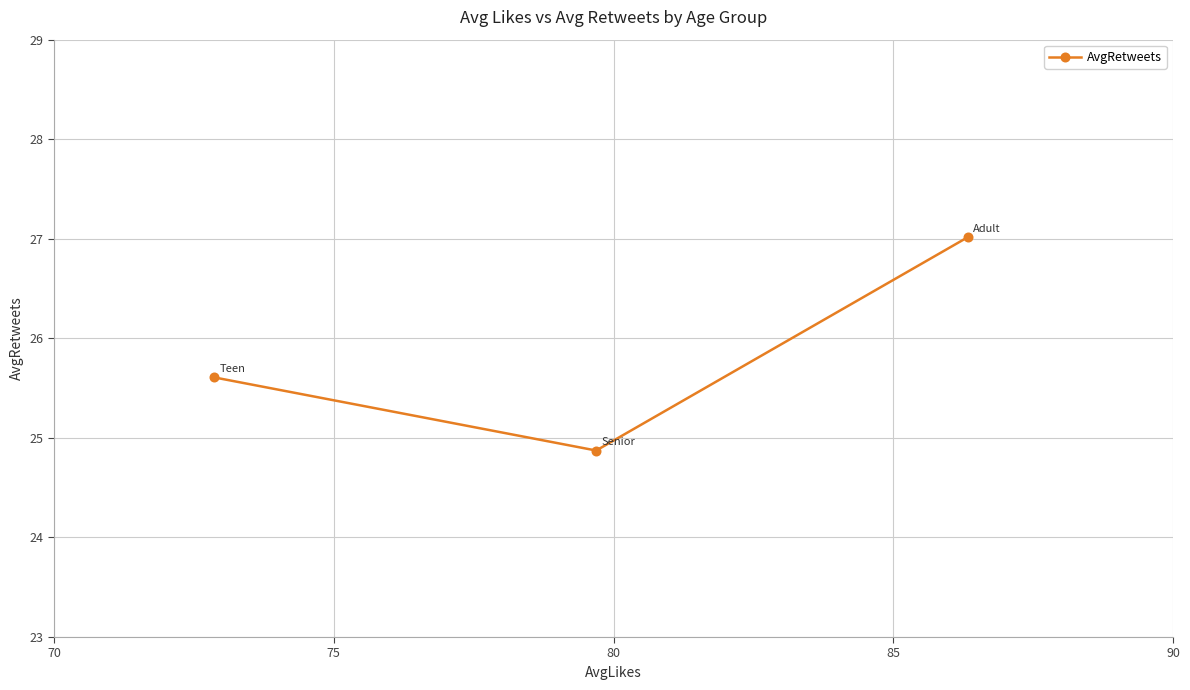

What is the value of the 2nd point from the left?

24.9